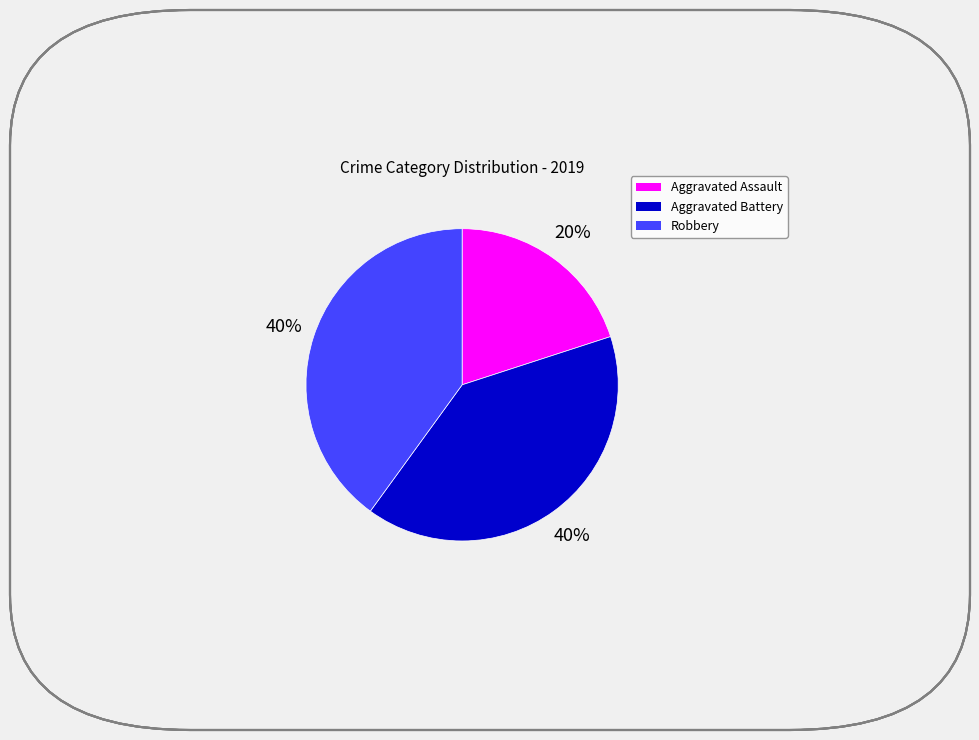

To the nearest percent, what is the difference between the largest and smallest slice percentages?

20%